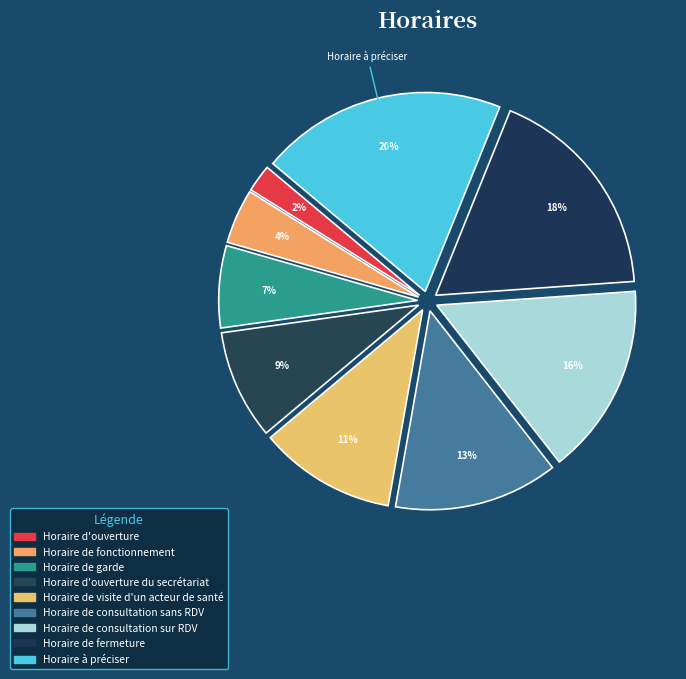

How many segments does this pie chart have?

9